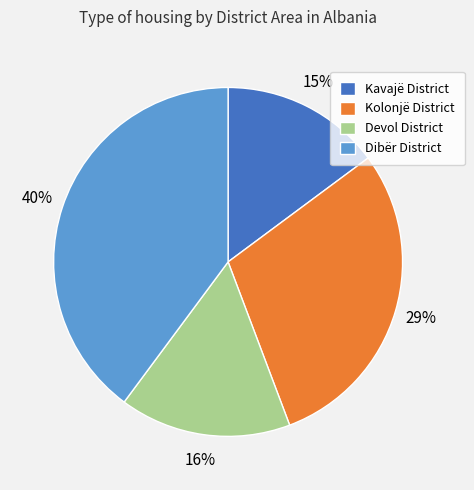

Which category has the smallest portion of the pie?

Kavajë District